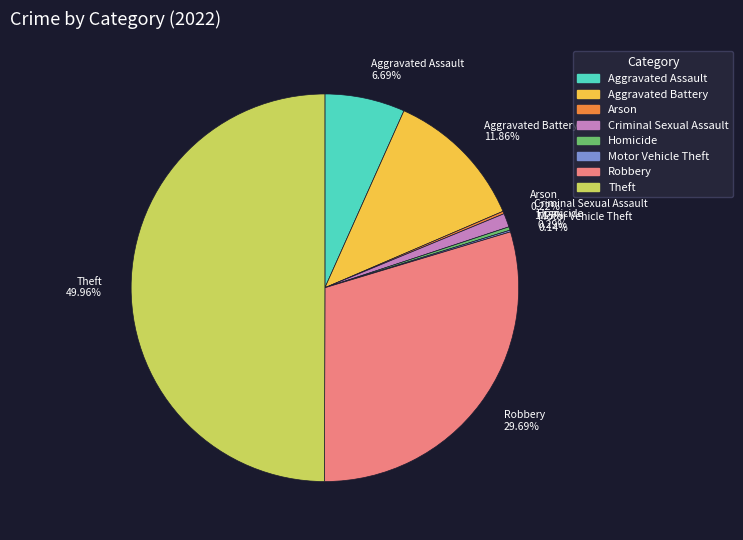

Between Theft and Criminal Sexual Assault, which is larger?

Theft